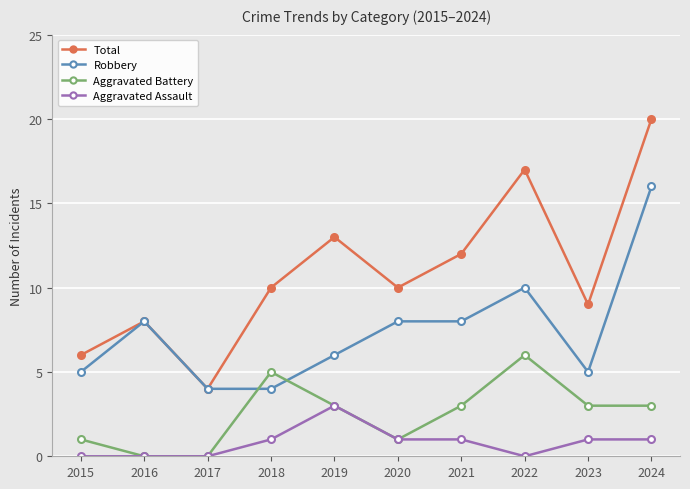

Reading left to right, list all the values displayed in this chart.

Total: 6	8	4	10	13	10	12	17	9	20
Robbery: 5	8	4	4	6	8	8	10	5	16
Aggravated Battery: 1	0	0	5	3	1	3	6	3	3
Aggravated Assault: 0	0	0	1	3	1	1	0	1	1